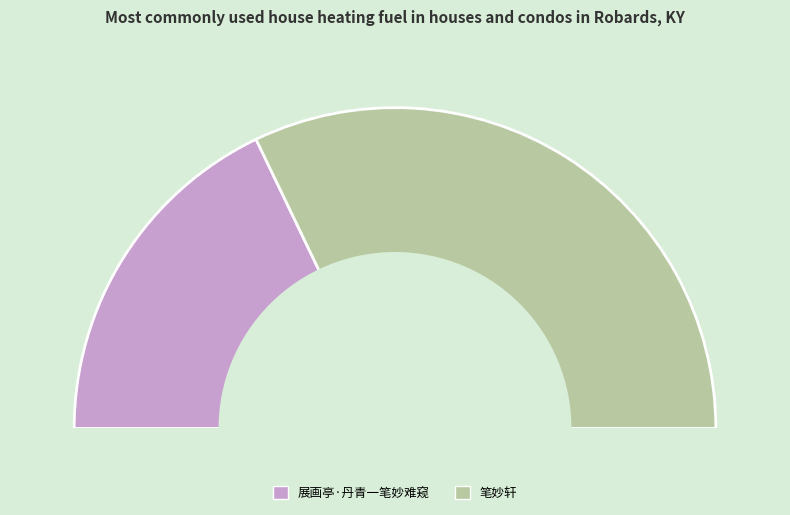

What is the ratio of the value at 展画亭·丹青一笔妙难窥 to the value at 笔妙轩?

0.6